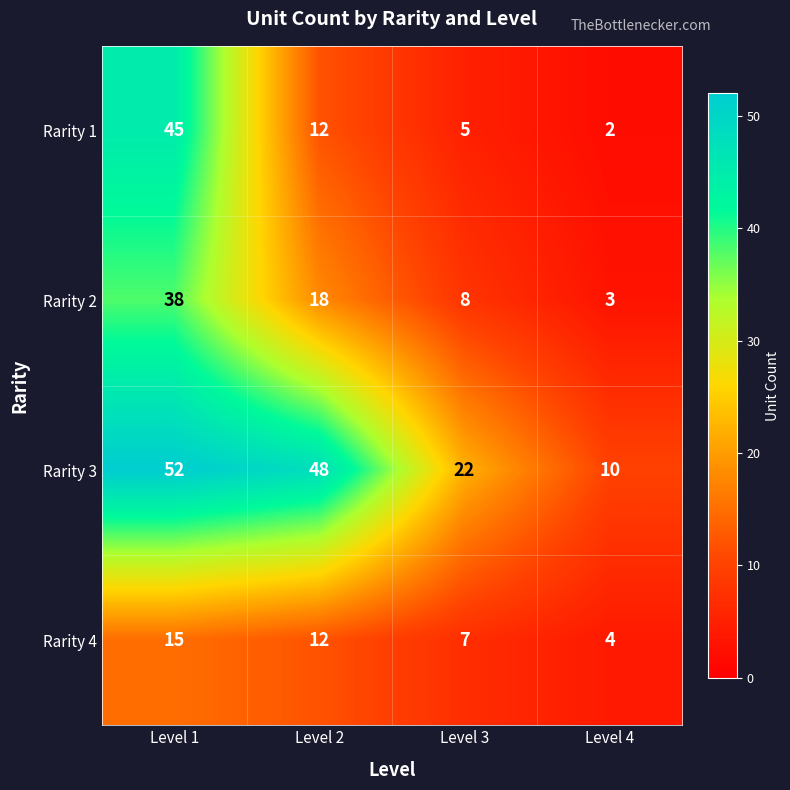

Reading left to right, list all the values displayed in this chart.

Rarity 1: 45	12	5	2
Rarity 2: 38	18	8	3
Rarity 3: 52	48	22	10
Rarity 4: 15	12	7	4